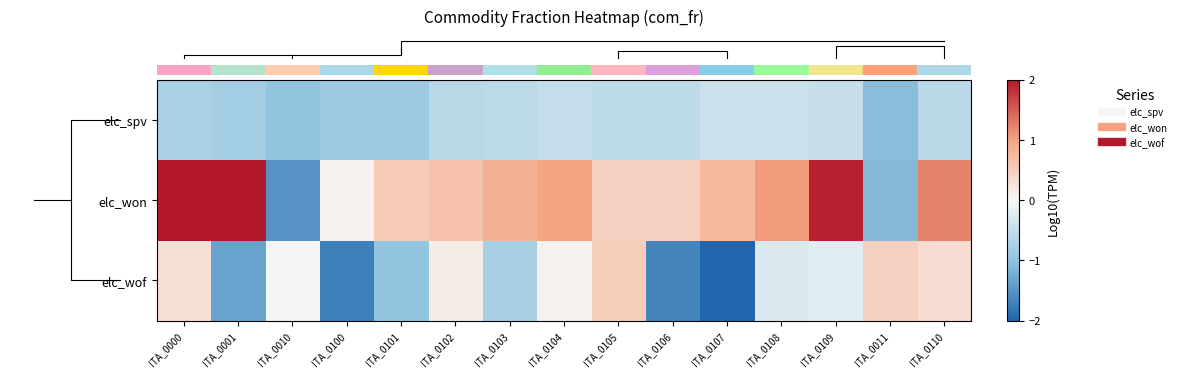

Rank the series at ITA_0106 from lowest to highest value.

row_2, row_0, row_1